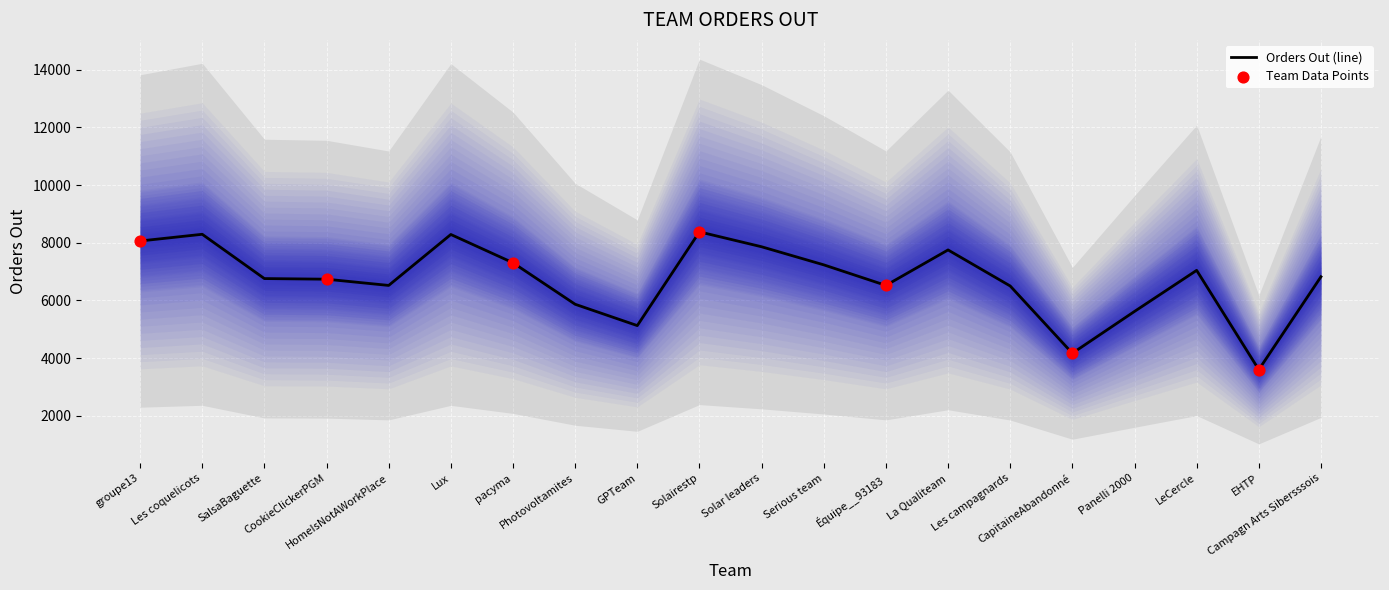

Between pacyma and Solairestp, which is larger?

Solairestp